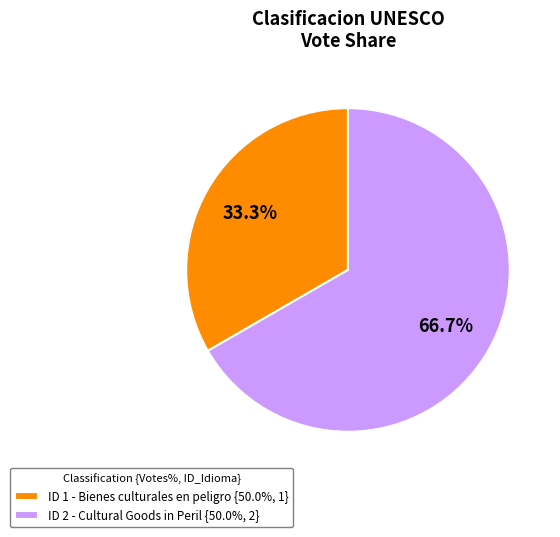

Rank the categories by value from lowest to highest.

ID 1 - Bienes culturales en peligro {50.0%, 1}, ID 2 - Cultural Goods in Peril {50.0%, 2}